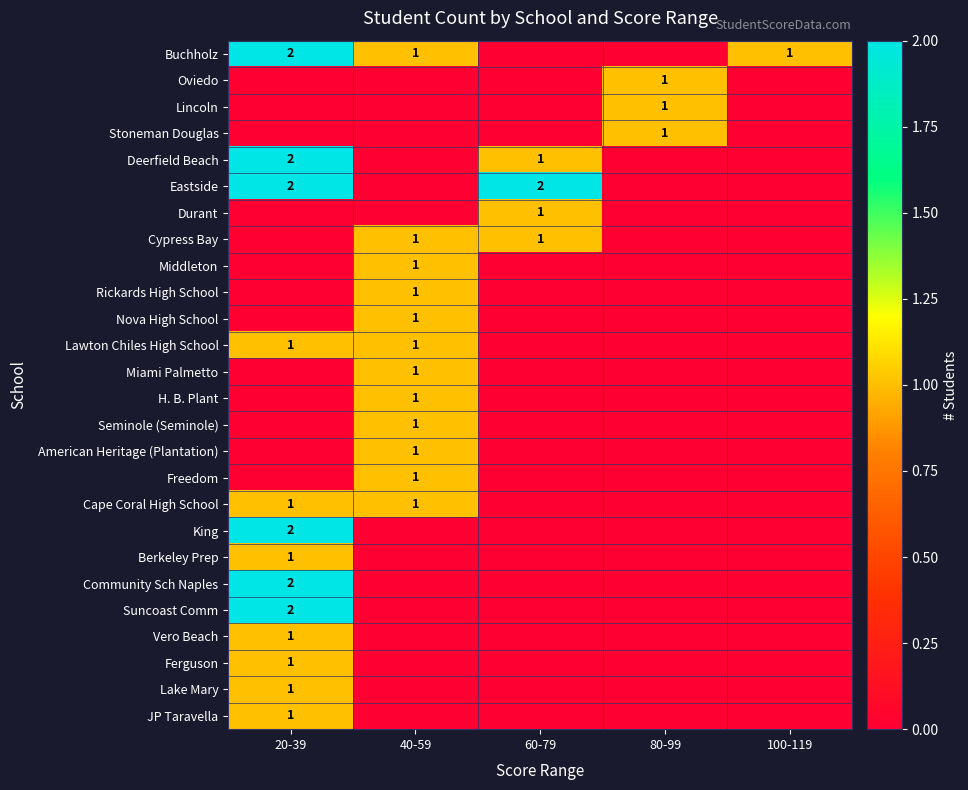

True or false: Cape Coral High School has a value of 1 at 20-39.

True